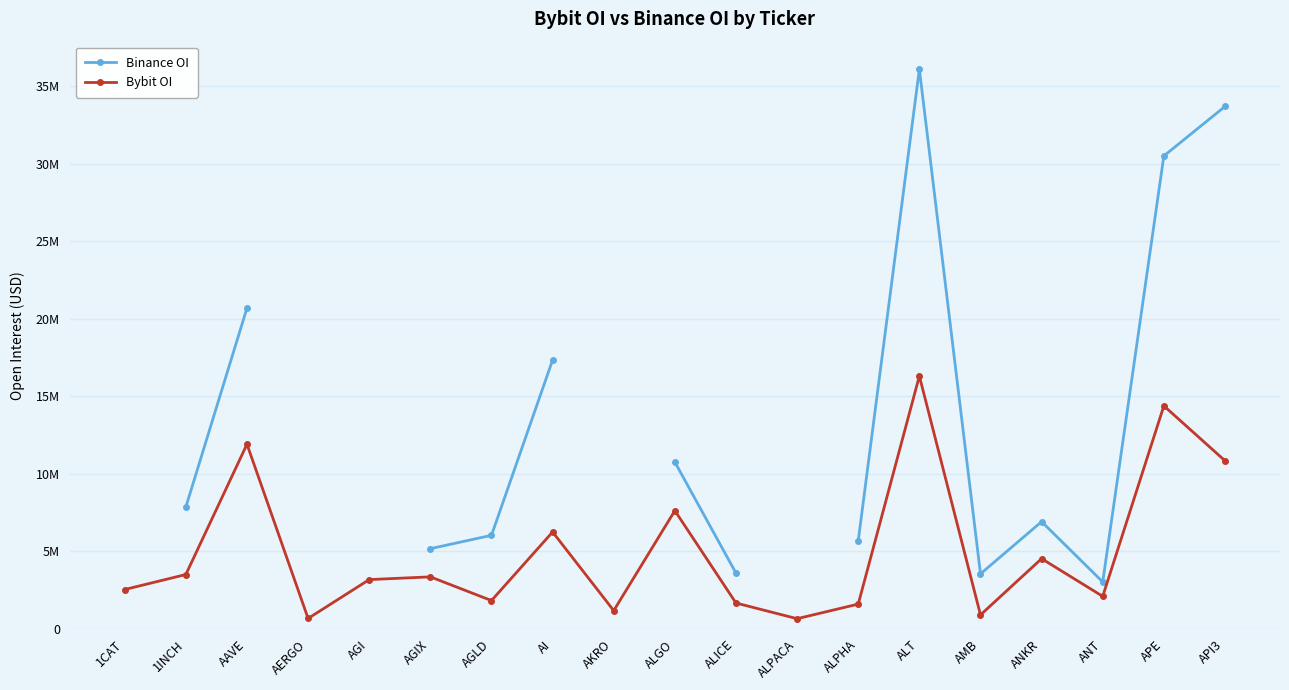

Is the value of Bybit OI at 1CAT greater than the value of Binance OI at AMB?

No